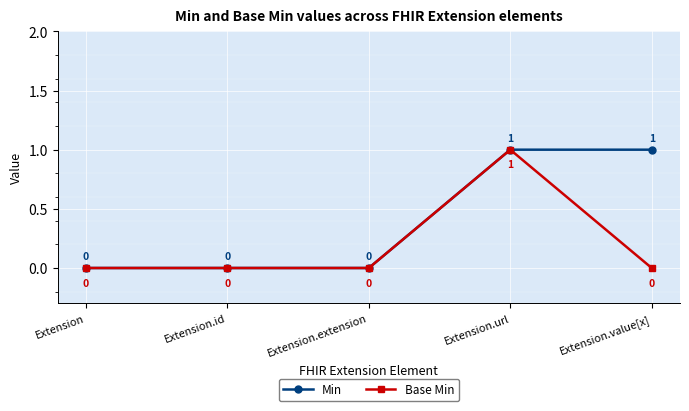

True or false: Base Min has a value of 0 at Extension.value[x].

True